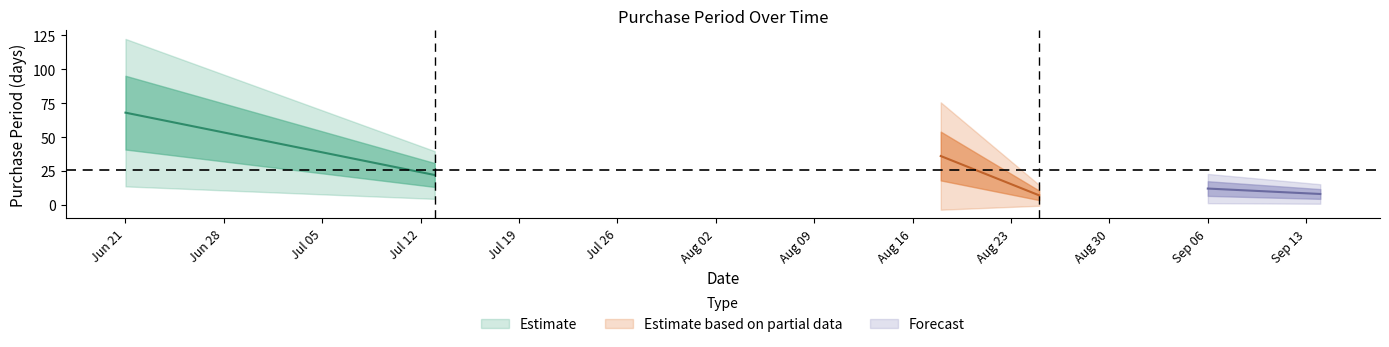

True or false: the data shows 11 at 2017-08-25.

False